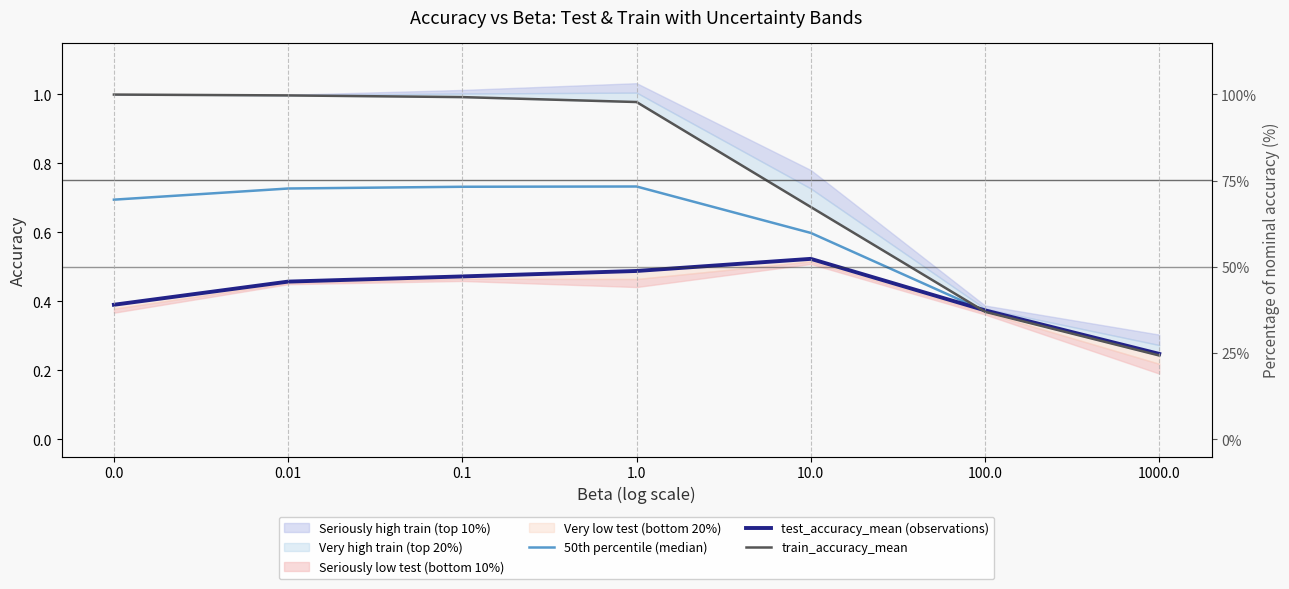

At which category is the sum across all series the highest?

1.0